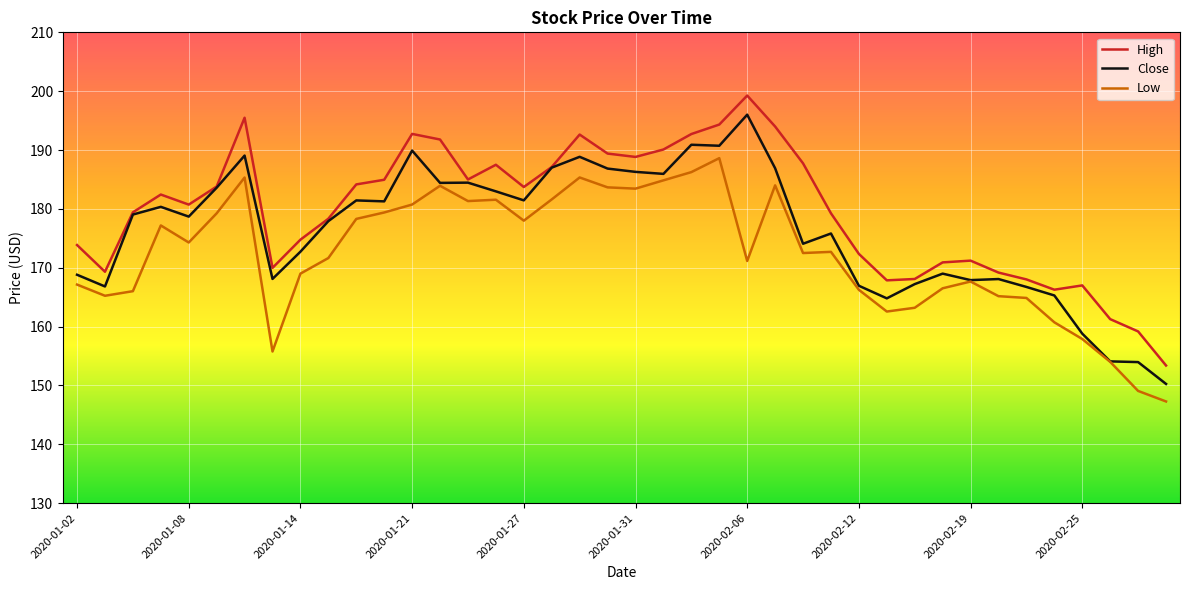

How many lines are shown in the chart?

3